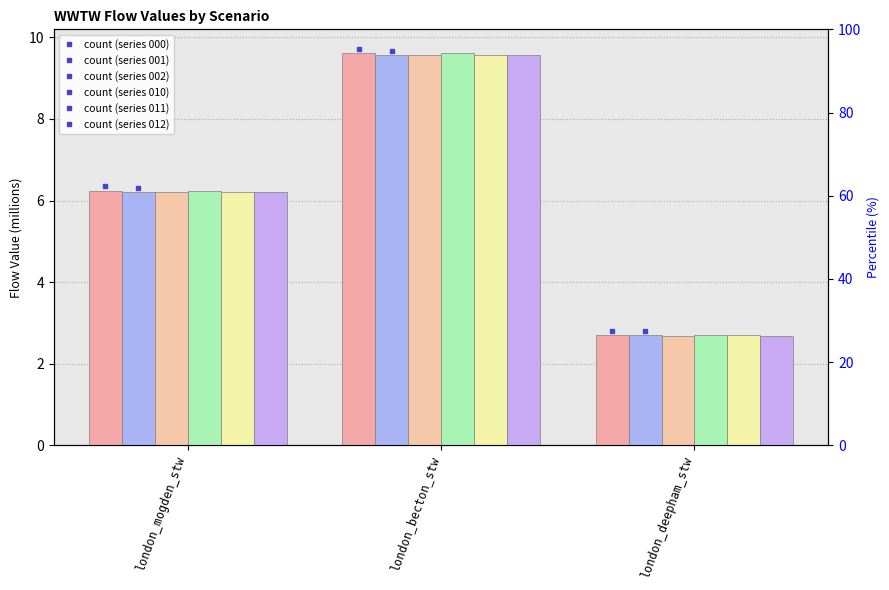

What is the label of the 3rd bar from the right?

london_mogden_stw